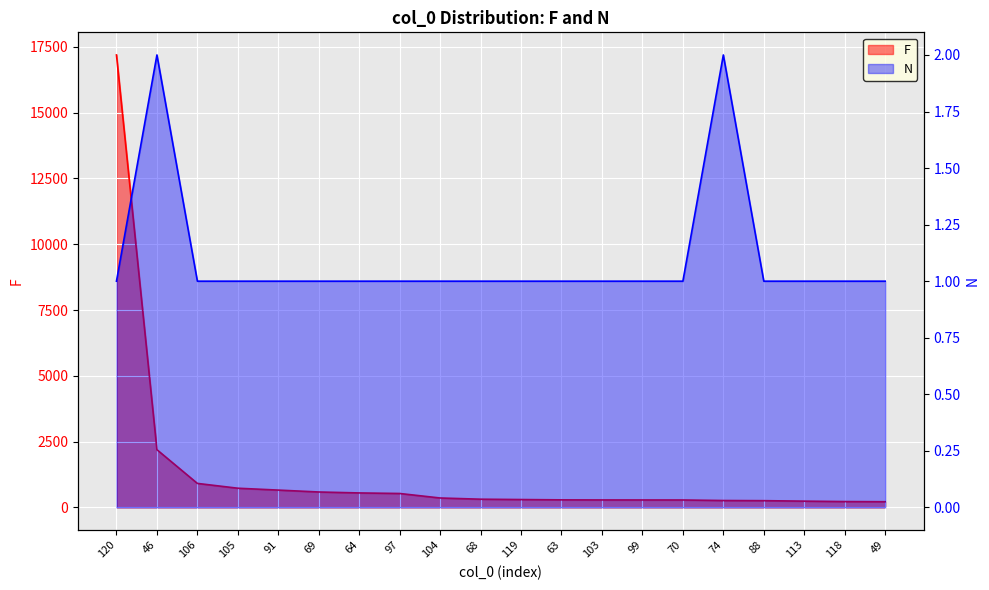

At how many categories does at least one series exceed 4883?

1